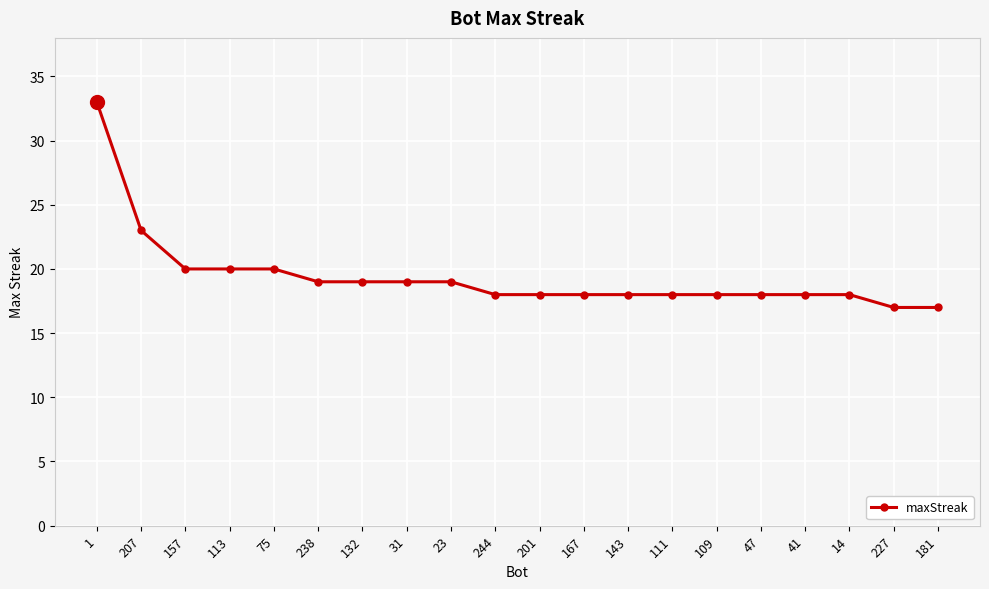

At which label is the value closest to 25?

207